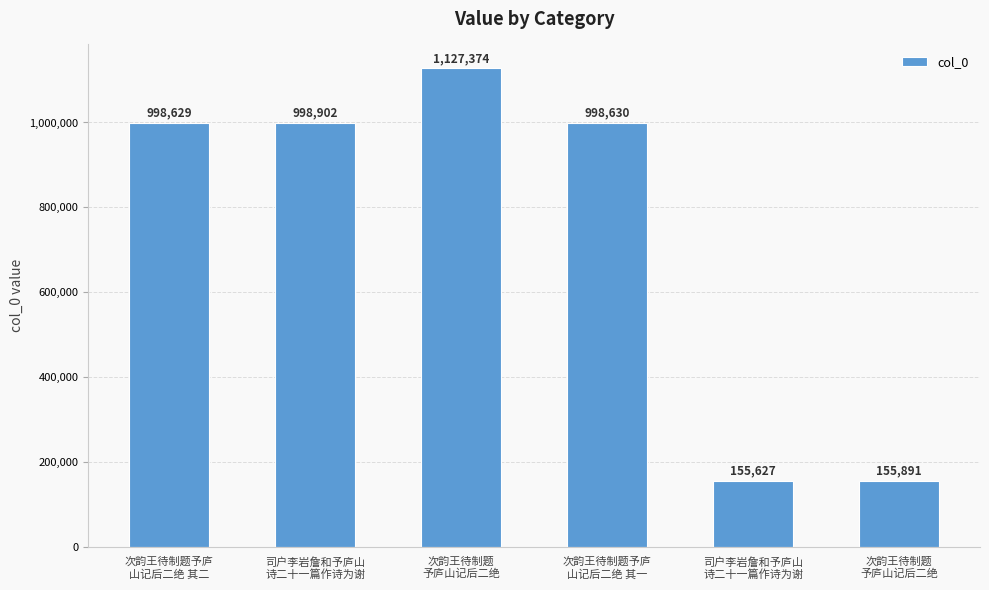

Is it true that the value at 次韵王待制题予庐
山记后二绝 其二 is 998629?

True